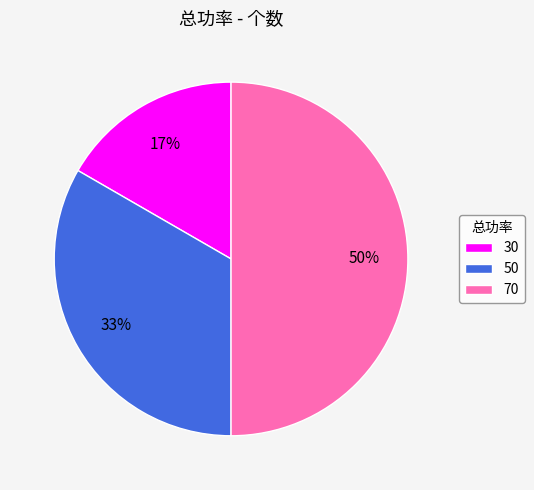

What is the smallest slice in the pie chart?

30